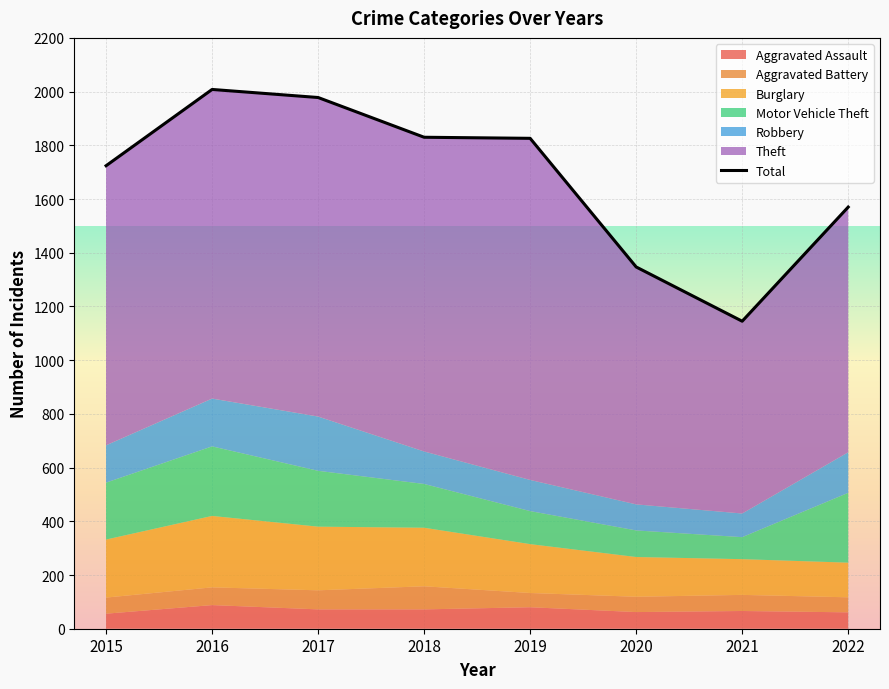

Where is Aggravated Assault nearest to the value 72?

2017